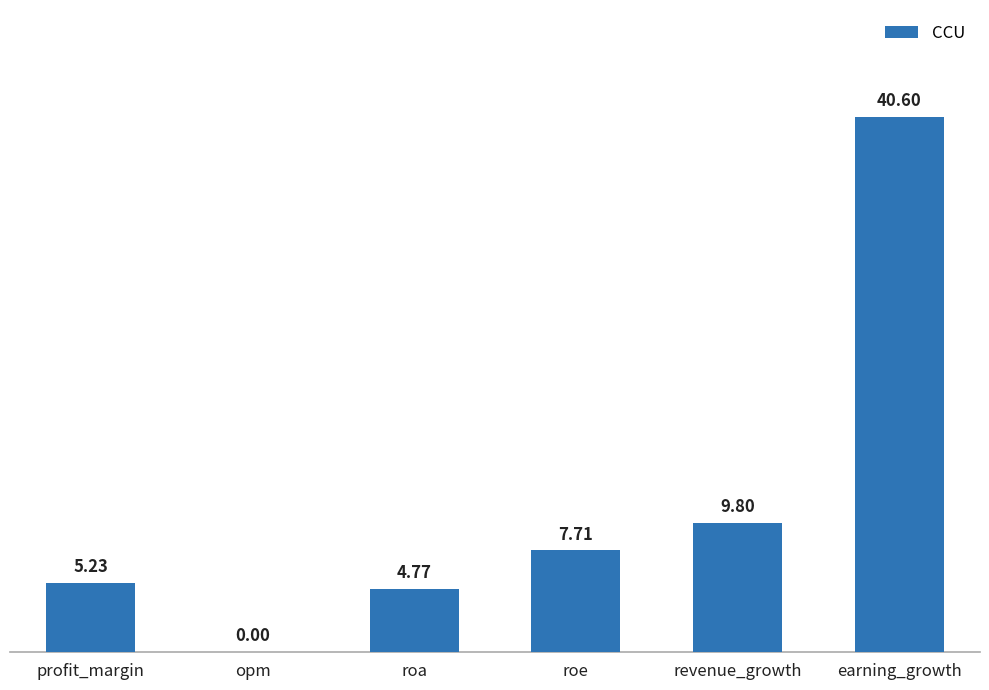

What is the change in value from opm to roa?

+4.8